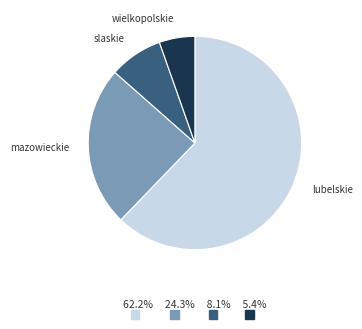

How many slices are in this pie chart?

4